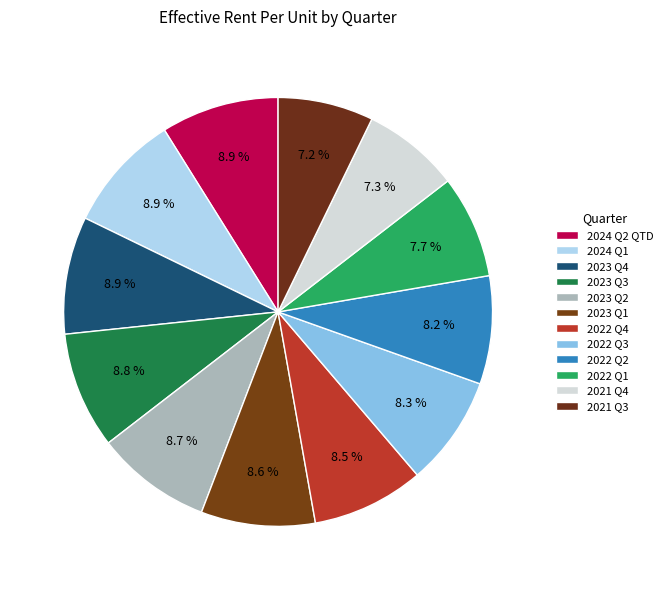

To the nearest percent, what is the difference between the largest and smallest slice percentages?

2%